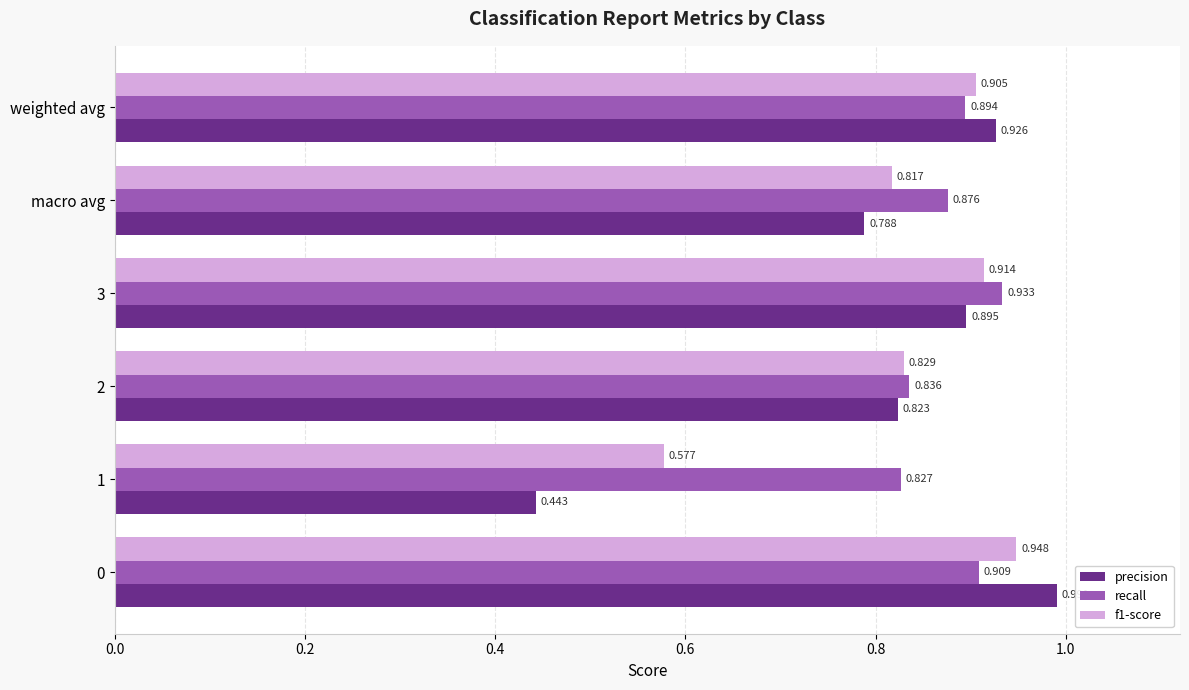

Between 0 and 1, which series saw the biggest shift?

precision